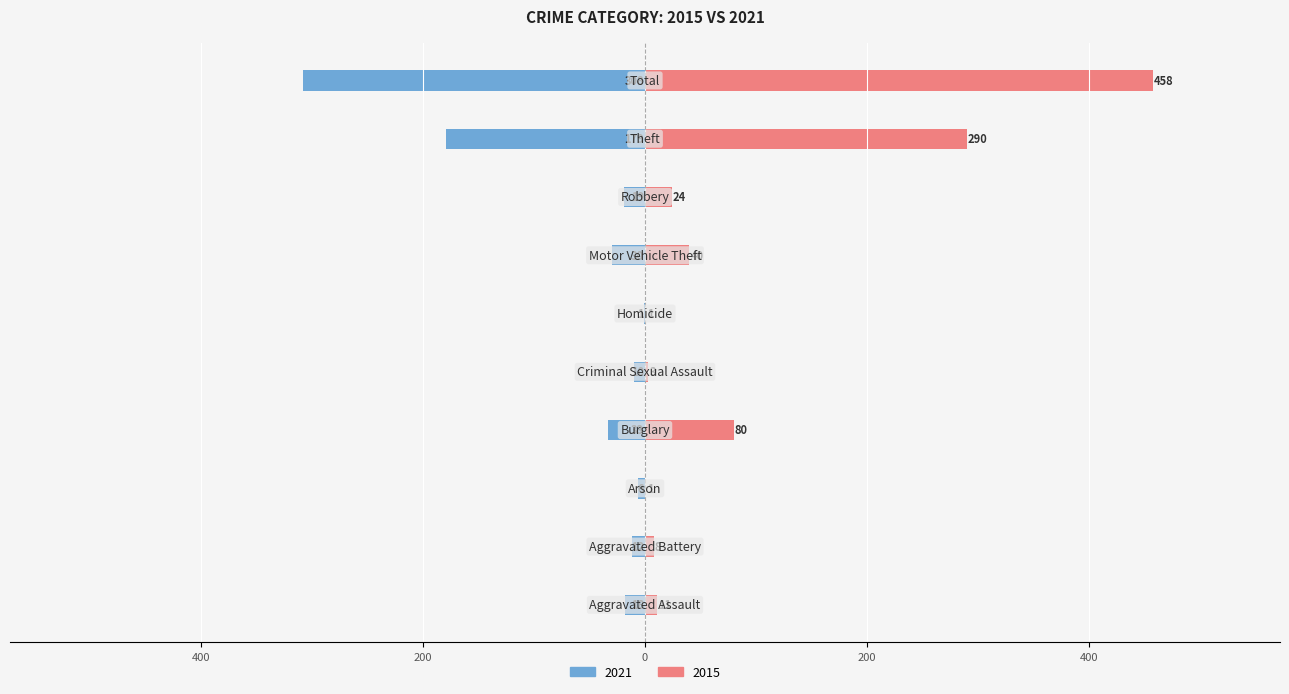

Count the number of data series in this chart.

2